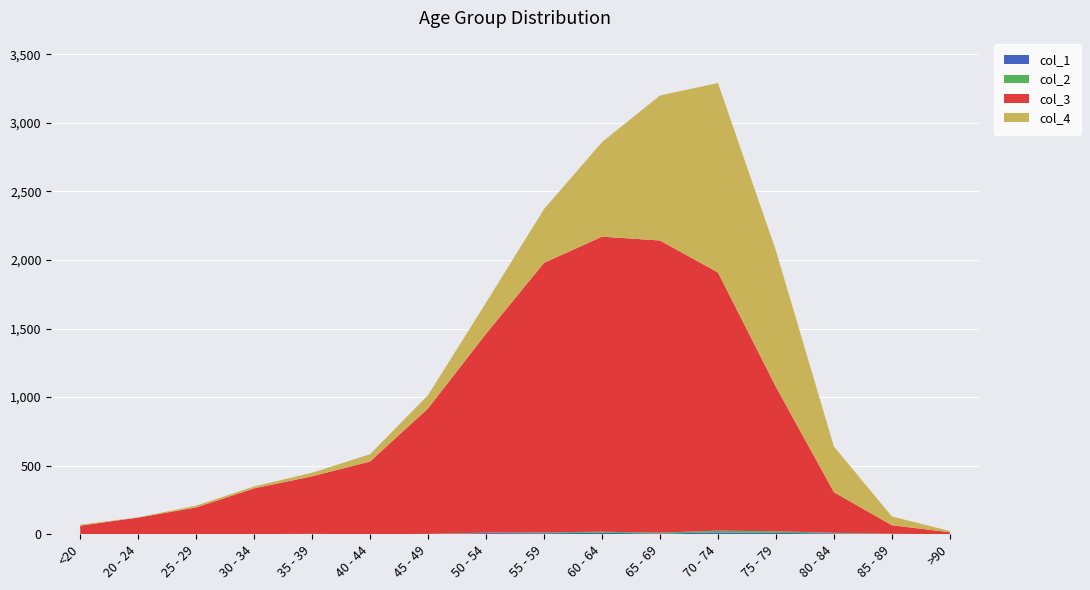

Reading left to right, extract all data points from this chart.

col_1: 0	1	0	0	2	0	2	9	8	11	6	13	10	7	3	0
col_2: 1	0	0	2	1	1	1	3	6	8	6	14	12	4	1	0
col_3: 62	121	196	333	420	530	915	1450	1965	2151	2130	1882	1053	296	62	15
col_4: 7	2	13	14	26	53	97	227	392	689	1057	1381	993	333	64	9